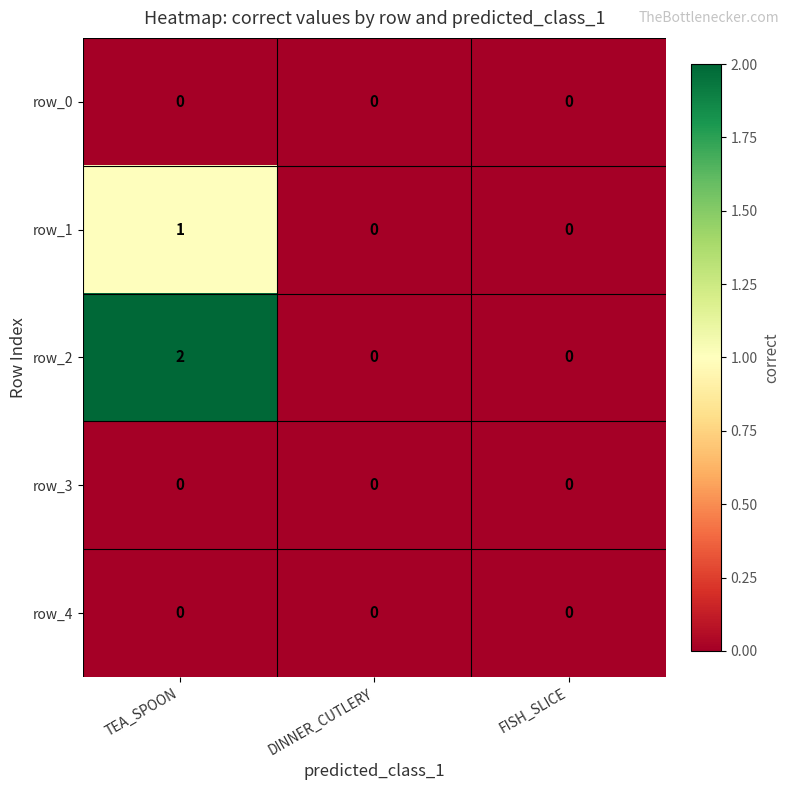

Which series has the widest spread of values?

row_2